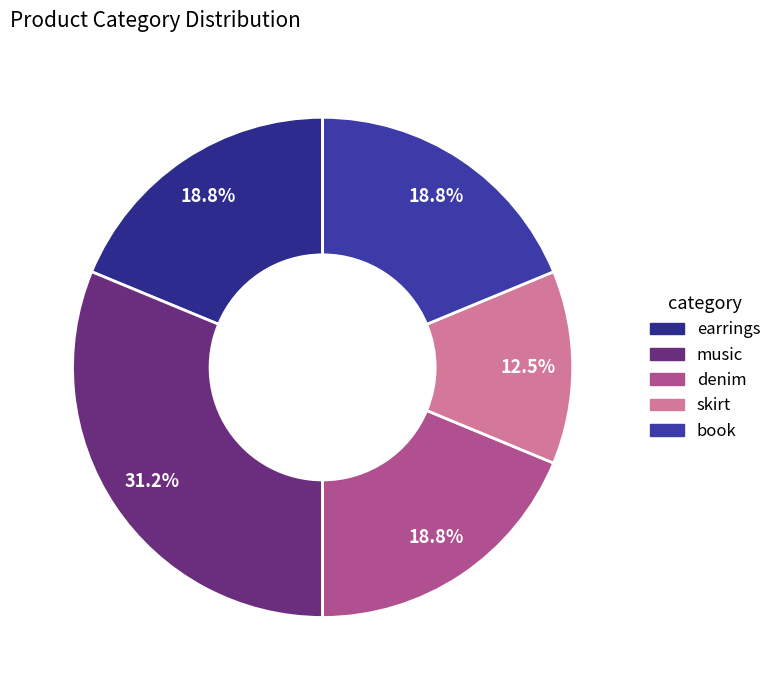

Does book represent more than half of the total?

No